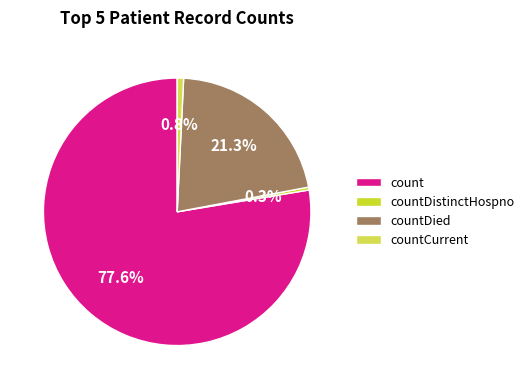

What percentage do count and countCurrent together represent?

78.4%